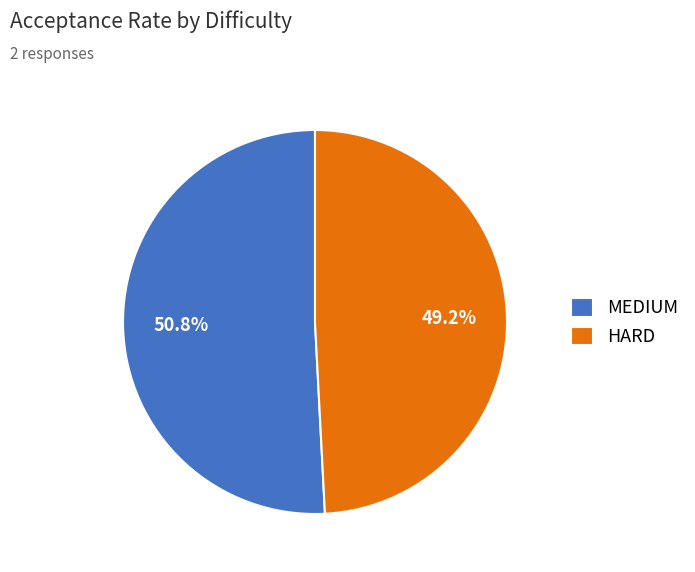

Is the sum of MEDIUM and HARD greater than half?

Yes